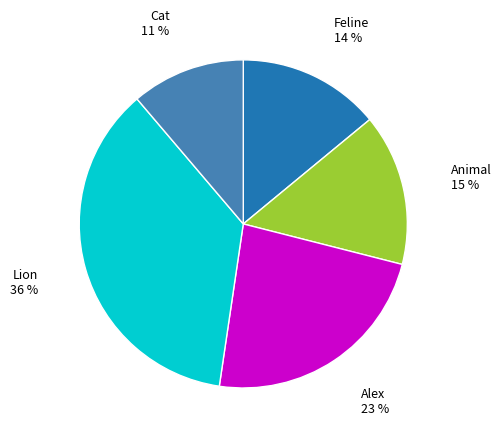

What is the largest slice in the pie chart?

Lion